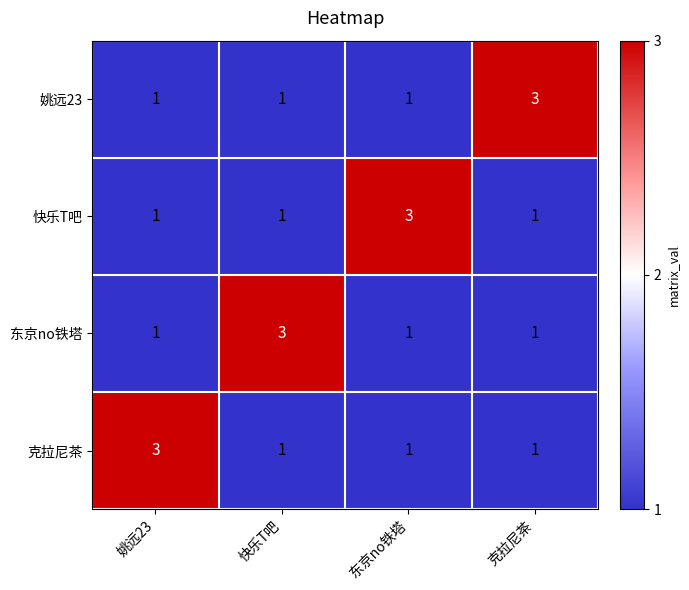

Is it true that 快乐T吧 equals 2 at 快乐T吧?

False